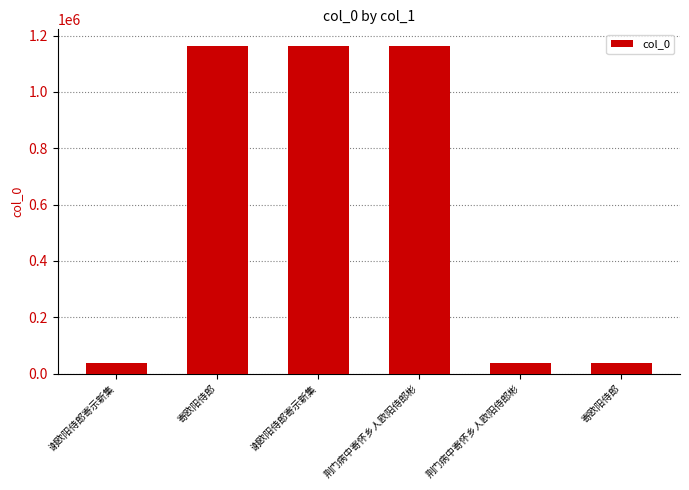

How many bars are there in total?

6